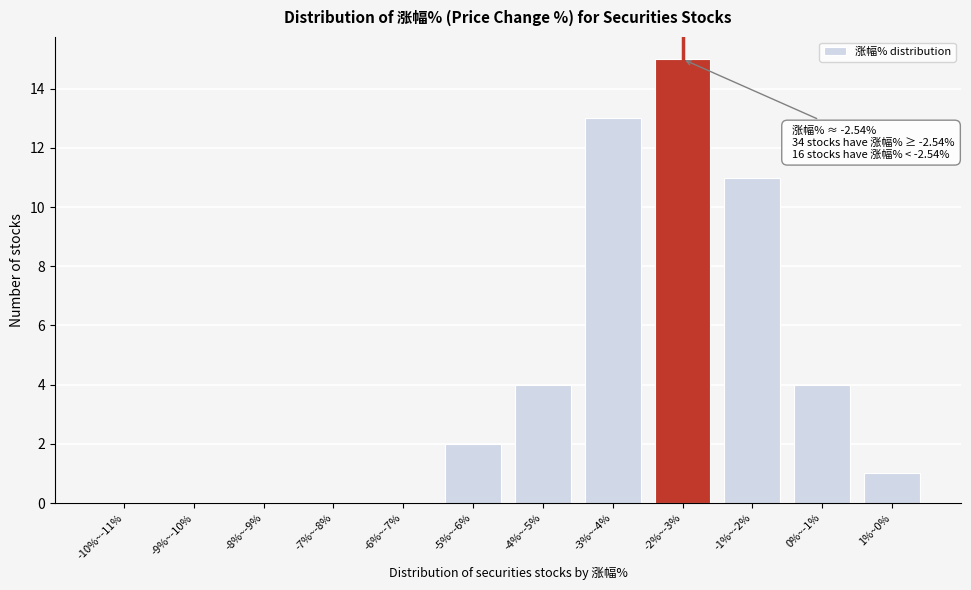

Reading right to left, extract all data points from this chart.

1%~0%=1	0%~-1%=4	-1%~-2%=11	-2%~-3%=15	-3%~-4%=13	-4%~-5%=4	-5%~-6%=2	-6%~-7%=0	-7%~-8%=0	-8%~-9%=0	-9%~-10%=0	-10%~-11%=0